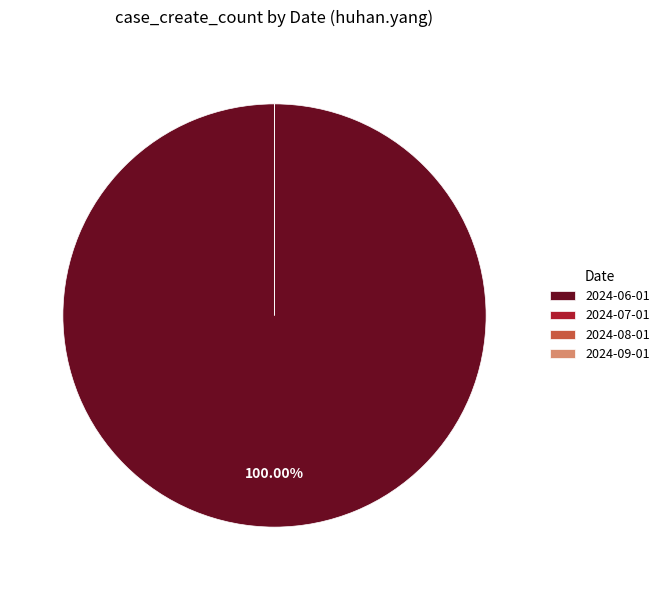

Which slice is the smallest?

2024-07-01